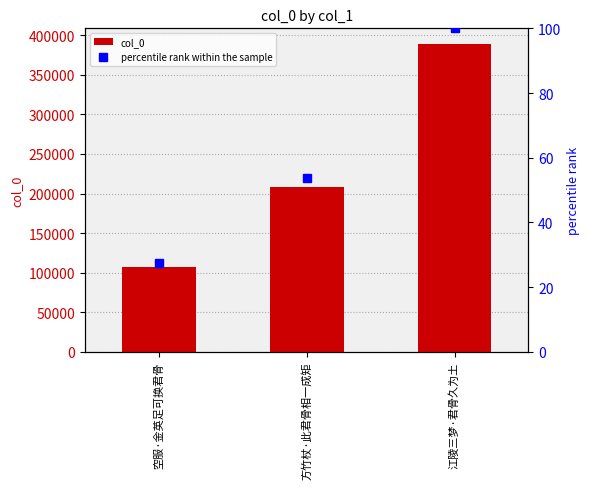

How many data points in percentile rank within the sample are less than 53?

1